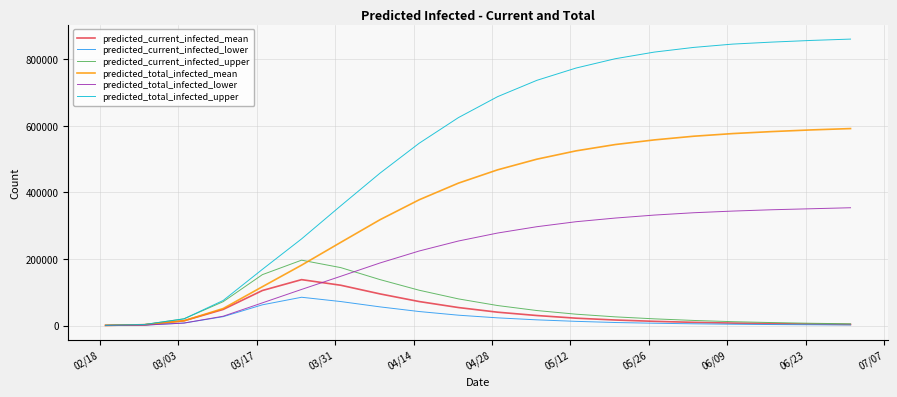

What is the maximum value for predicted_current_infected_upper?

196400